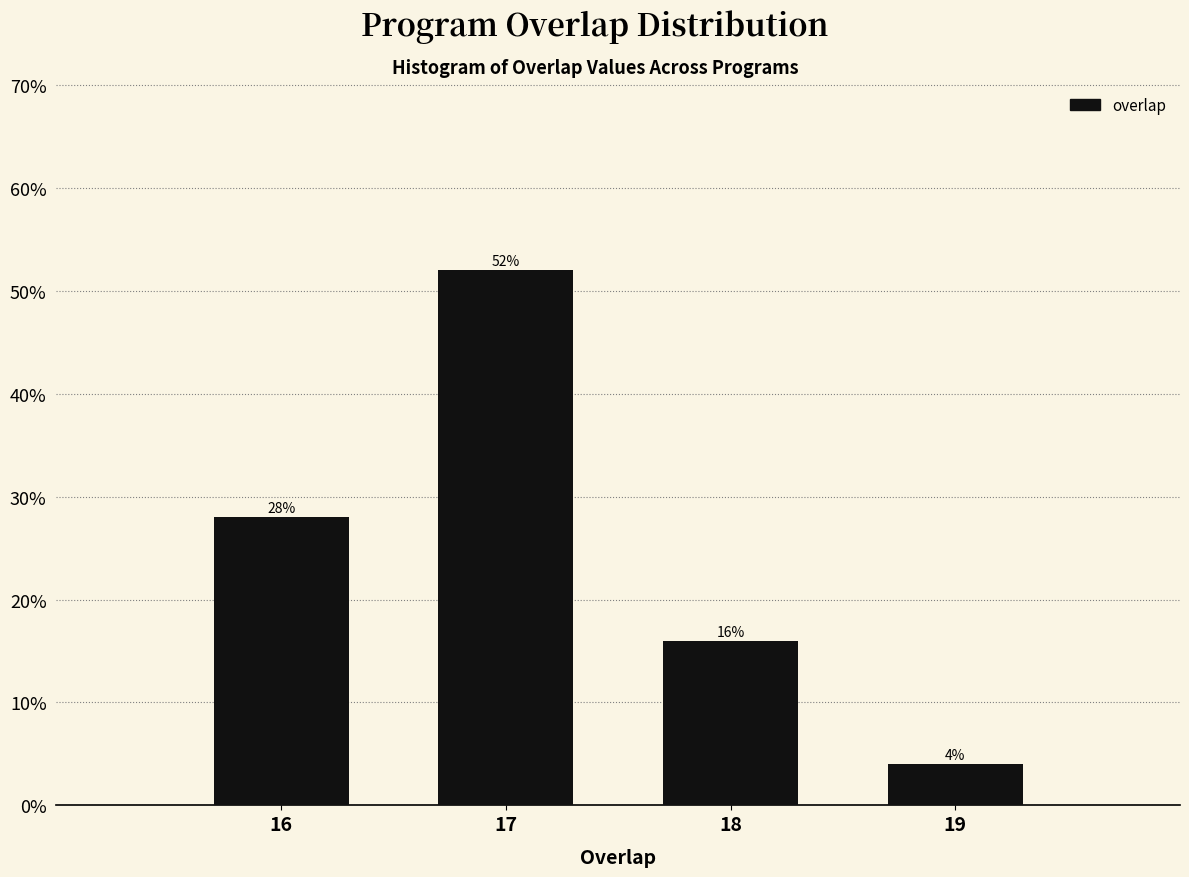

Are the bars horizontal?

No